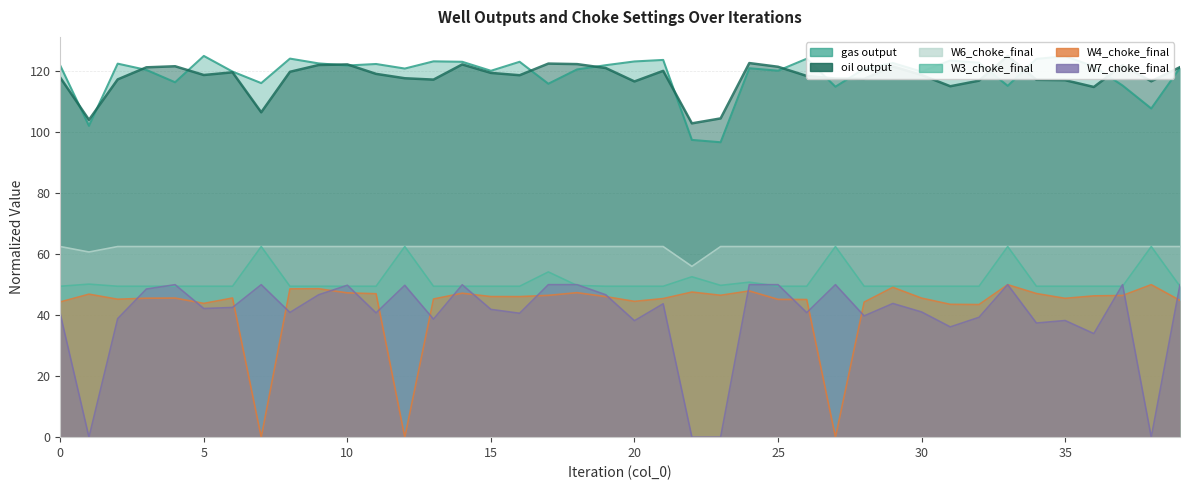

What is the value of the gas output point at the 16th from the left?

120.1